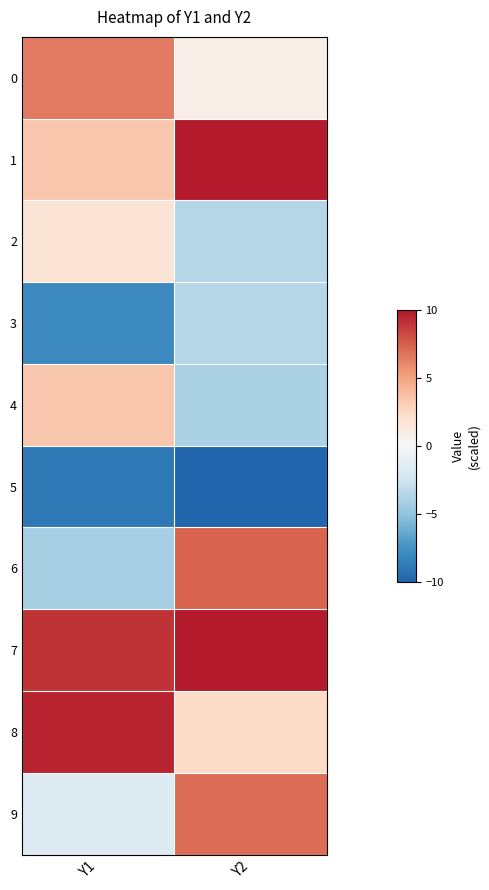

How many data points does each series have?

2